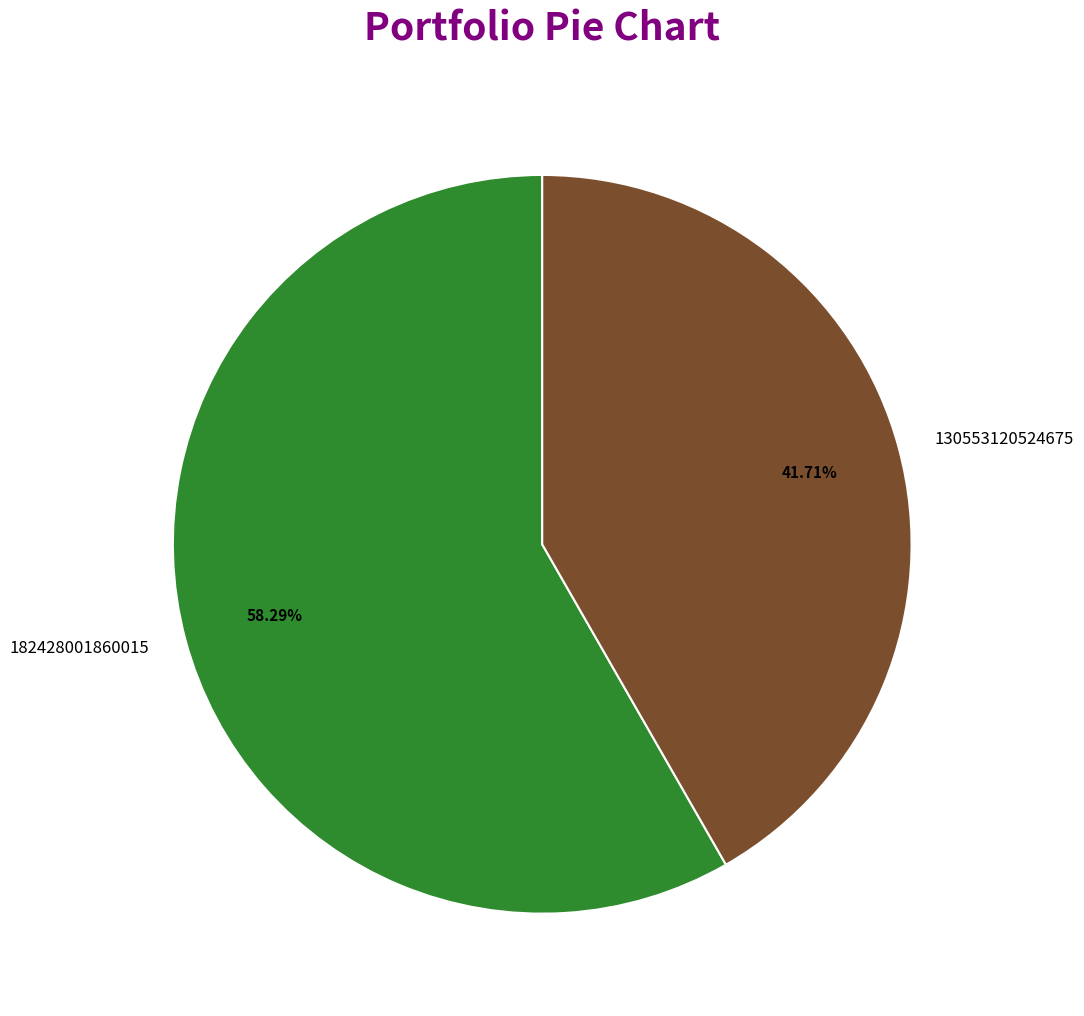

Does 182428001860015 represent more than half of the total?

Yes